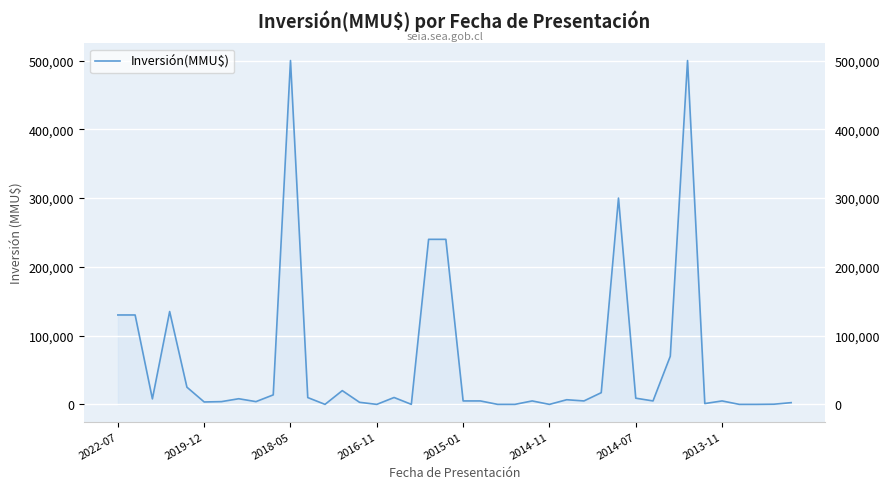

Reading left to right, list all the values displayed in this chart.

130000	130000	8000	135000	25000	3500	4000	8200	4000	13800	500000	9903	0	20000	3000	0	10000	45	240000	240000	5000	5000	10	10	5000	0	6750	5000	17000	300000	9000	5000	70000	500000	1200	5000	0	0	250	2500